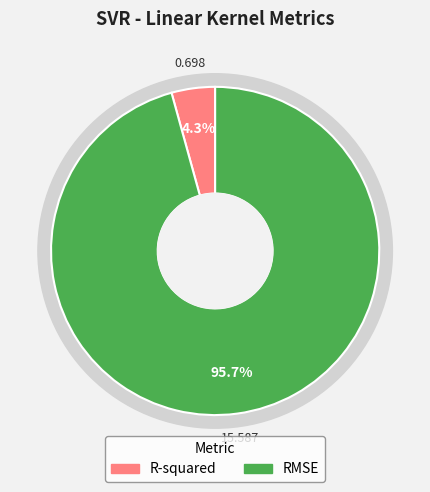

How much of the chart is everything except R-squared?

95.7%